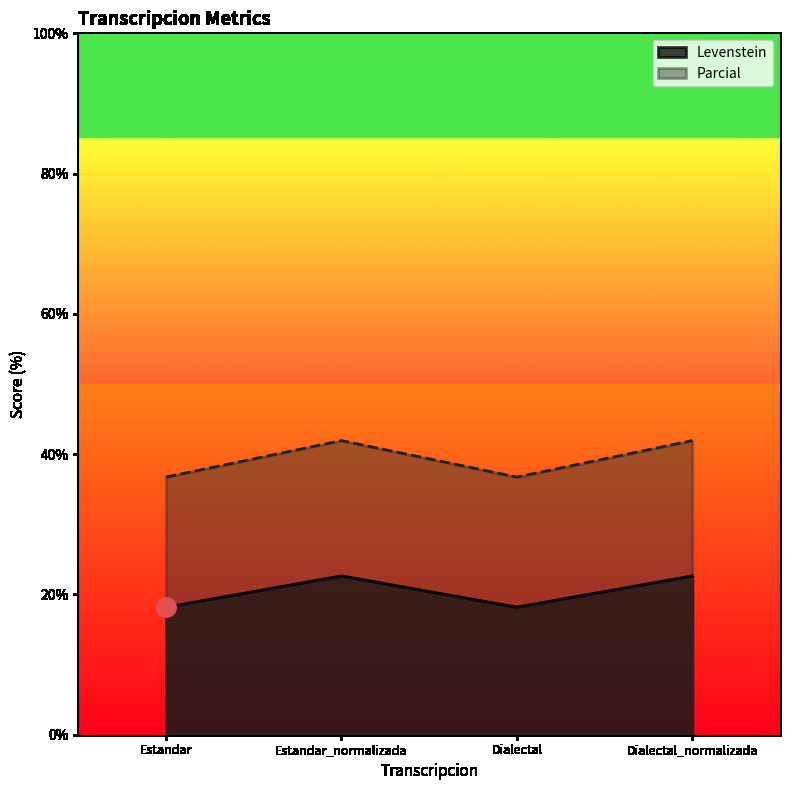

What is the average value of the Levenstein series?

20.4